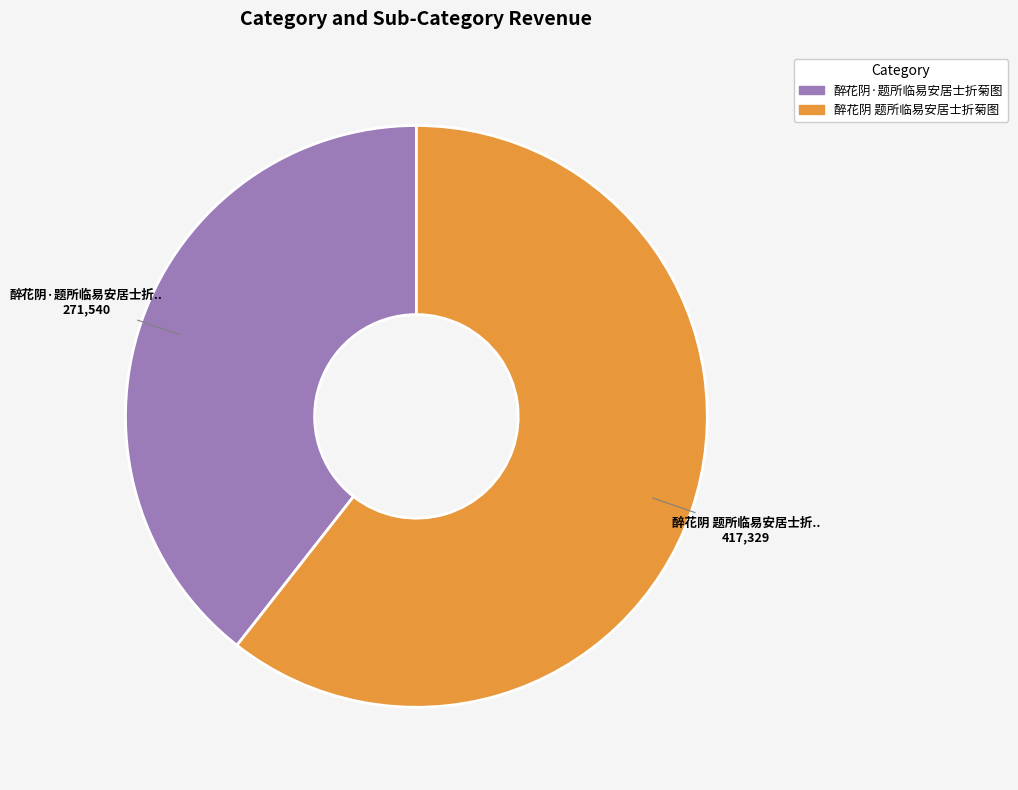

True or false: 醉花阴·题所临易安居士折菊图 accounts for 39% of the total.

True